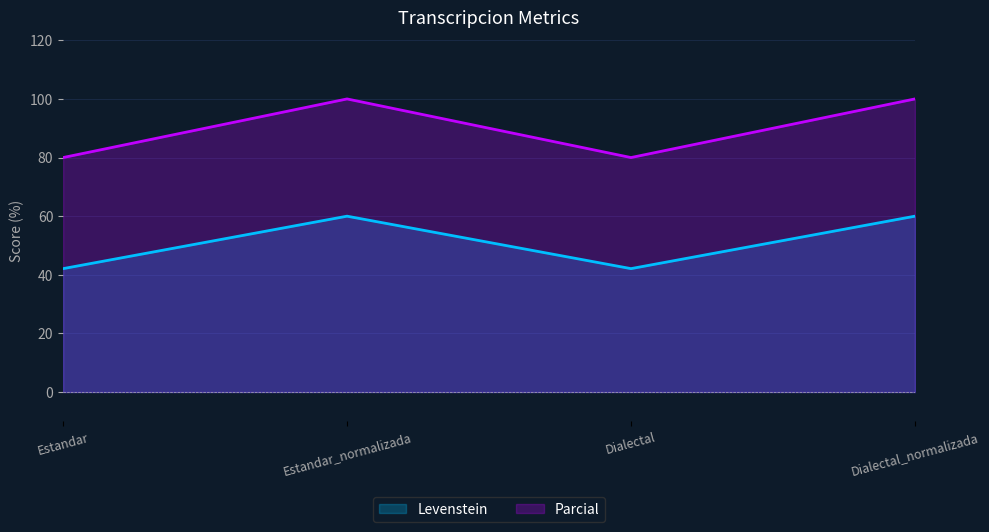

What is the label of the 1st point from the left?

Estandar